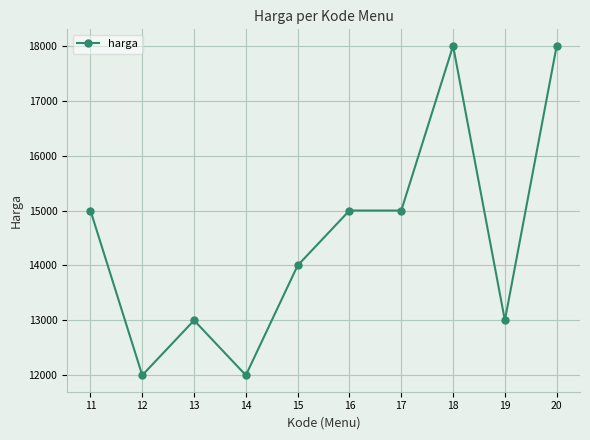

What is the maximum value shown in the chart?

18000